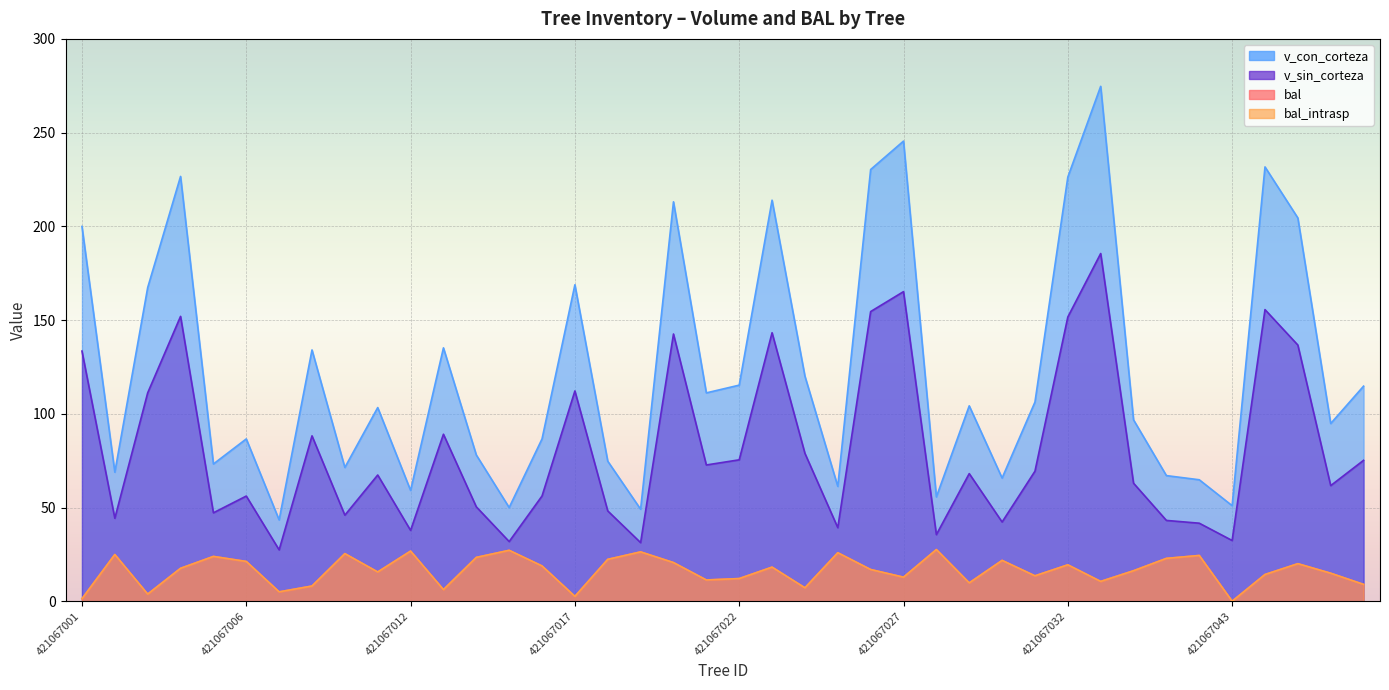

Which has a higher value, 421067046 or 421067025?

421067025